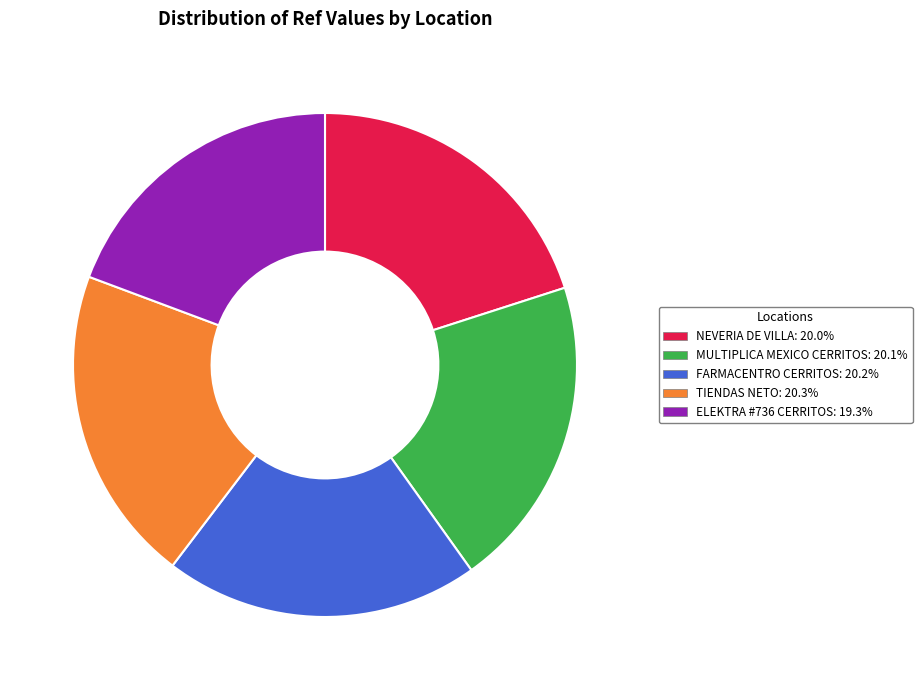

Do FARMACENTRO CERRITOS and TIENDAS NETO together represent more than half of the pie?

No